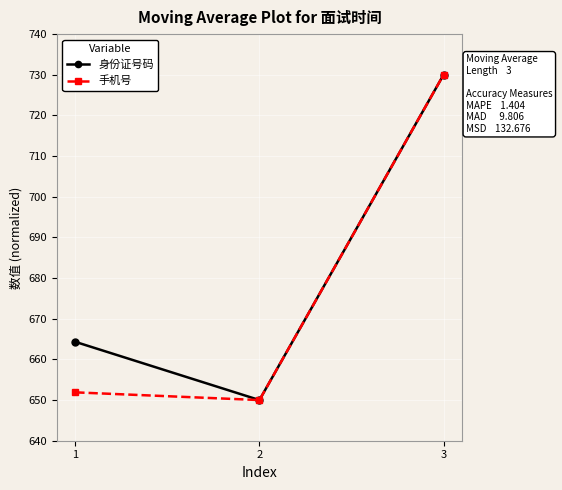

The 手机号 series shows 1069.2 at 1. True or false?

False